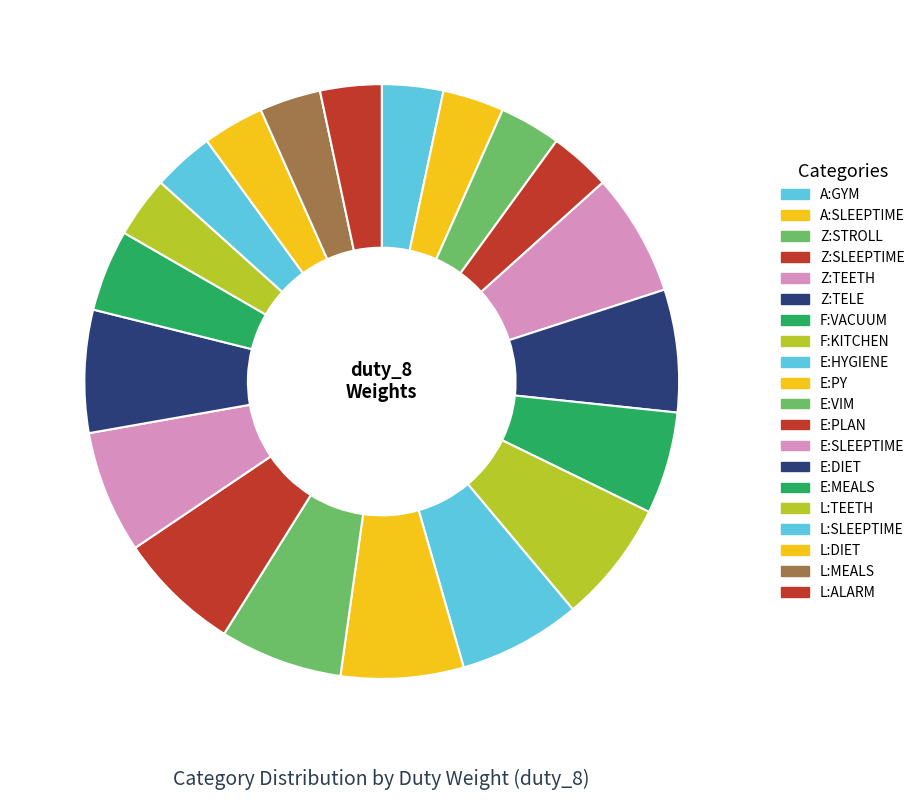

How many slices are in this pie chart?

20